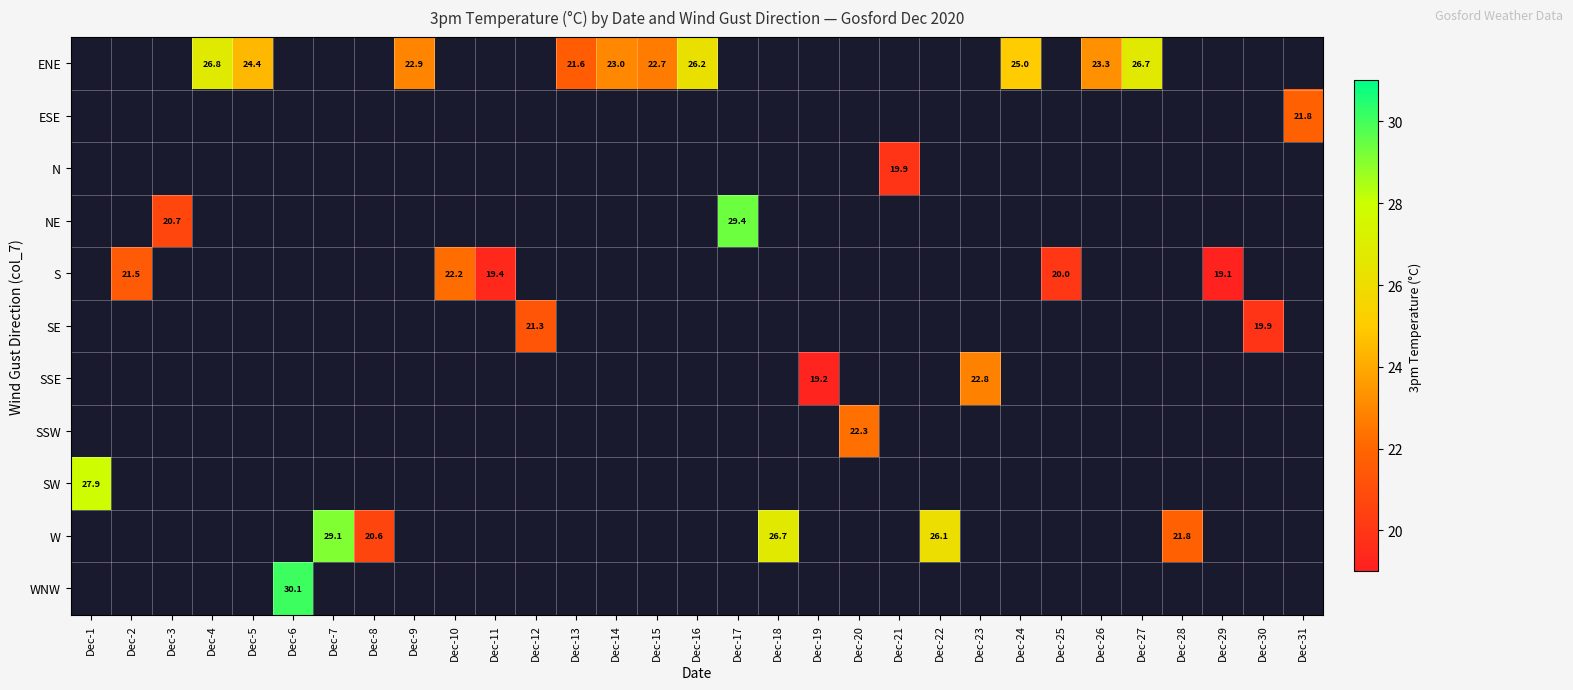

Is the value of SE at Dec-12 greater than the value of S at Dec-10?

No